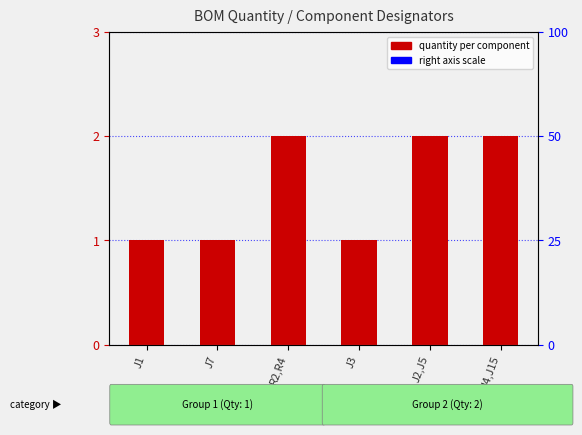

Which has a higher value, J2,J5 or J3?

J2,J5